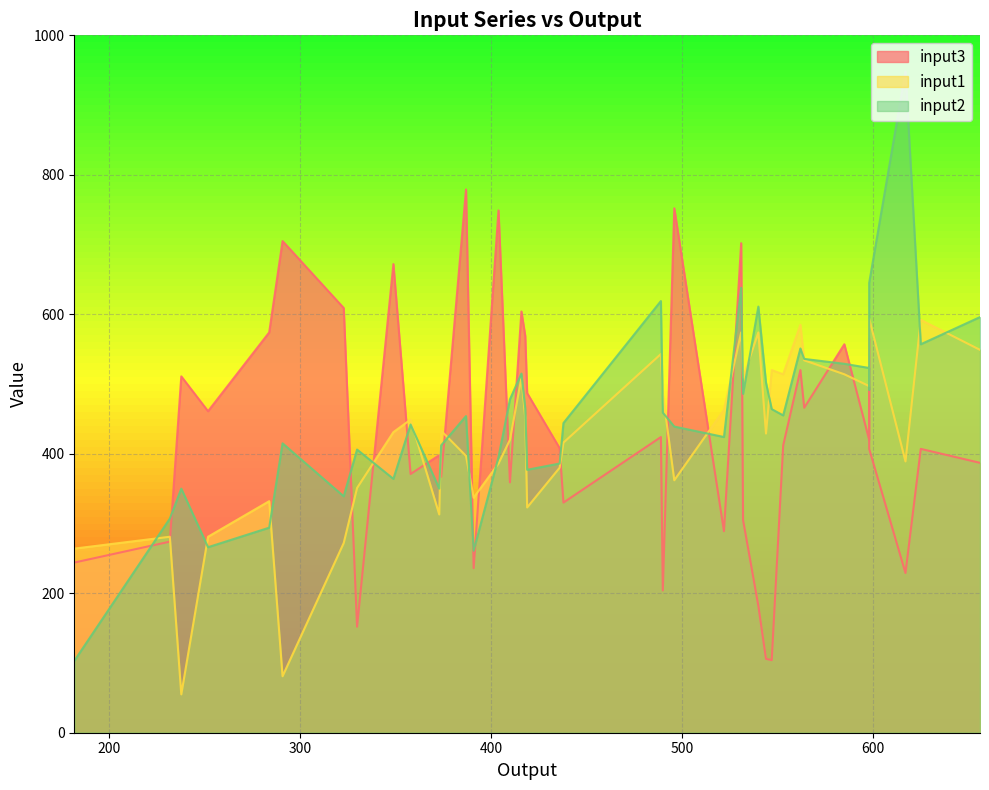

True or false: input3 has more than 1 interior local peaks.

True